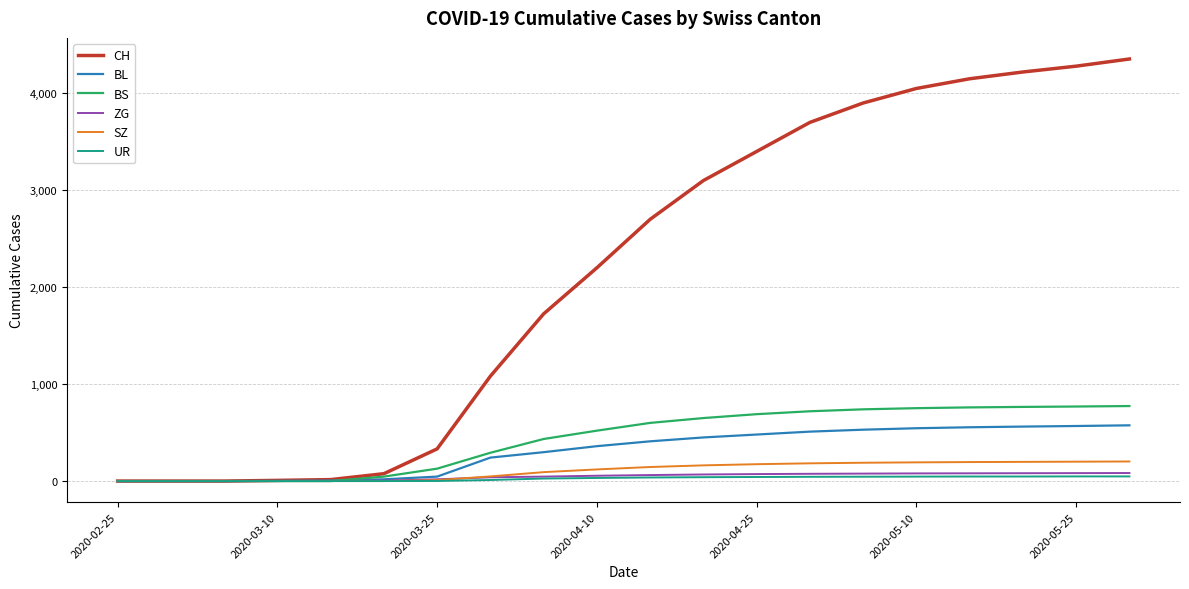

Which series has the largest range (max minus min)?

CH